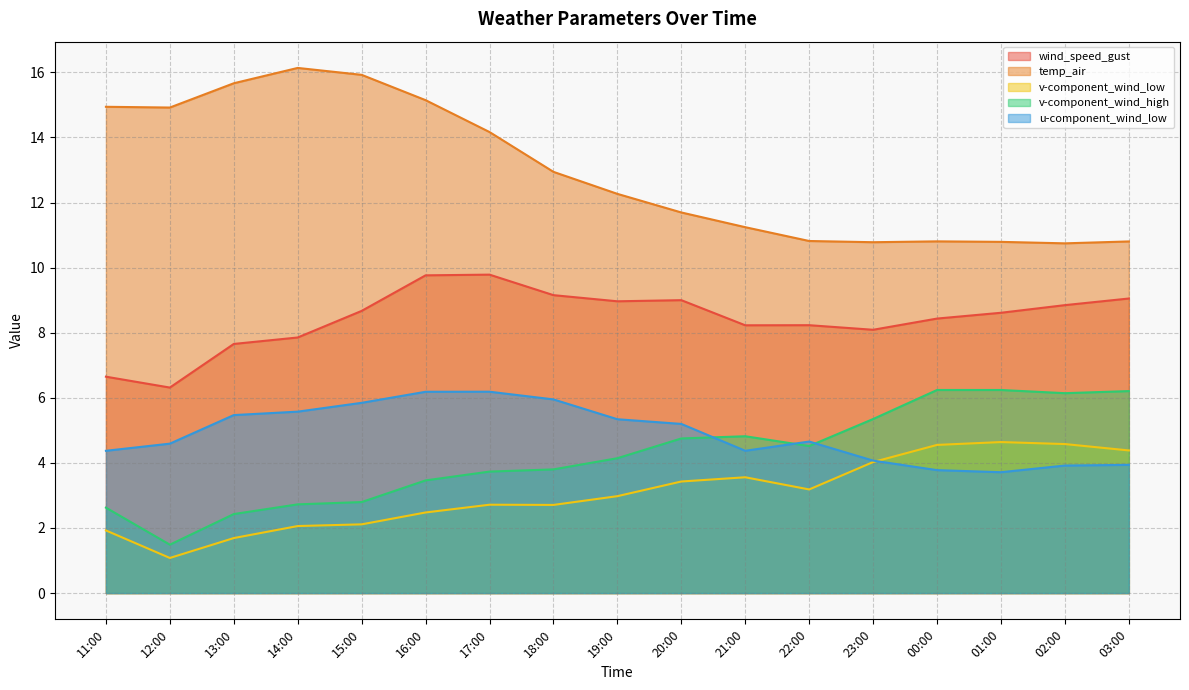

Reading left to right, list all the values displayed in this chart.

wind_speed_gust: 6.6	6.3	7.7	7.9	8.7	9.8	9.8	9.2	9.0	9.0	8.2	8.2	8.1	8.4	8.6	8.8	9.1
temp_air: 14.9	14.9	15.7	16.1	15.9	15.1	14.2	12.9	12.3	11.7	11.2	10.8	10.8	10.8	10.8	10.7	10.8
v-component_wind_low: 1.9	1.1	1.7	2.1	2.1	2.5	2.7	2.7	3.0	3.4	3.6	3.2	4.0	4.6	4.6	4.6	4.4
v-component_wind_high: 2.6	1.5	2.4	2.7	2.8	3.5	3.7	3.8	4.1	4.8	4.8	4.5	5.3	6.2	6.2	6.1	6.2
u-component_wind_low: 4.4	4.6	5.5	5.6	5.8	6.2	6.2	6.0	5.3	5.2	4.4	4.7	4.1	3.8	3.7	3.9	3.9